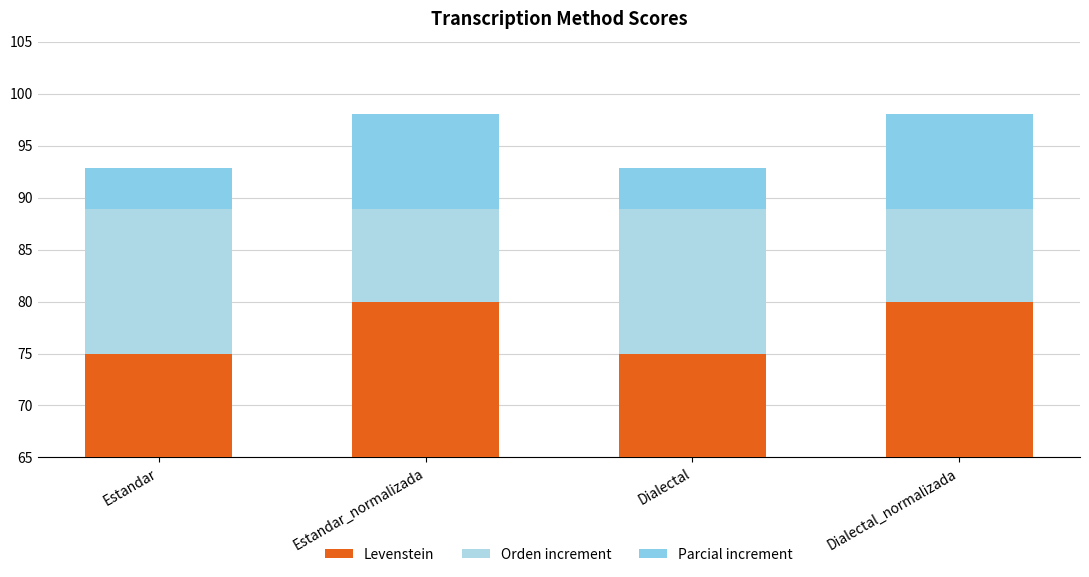

How many bars are there in total?

12